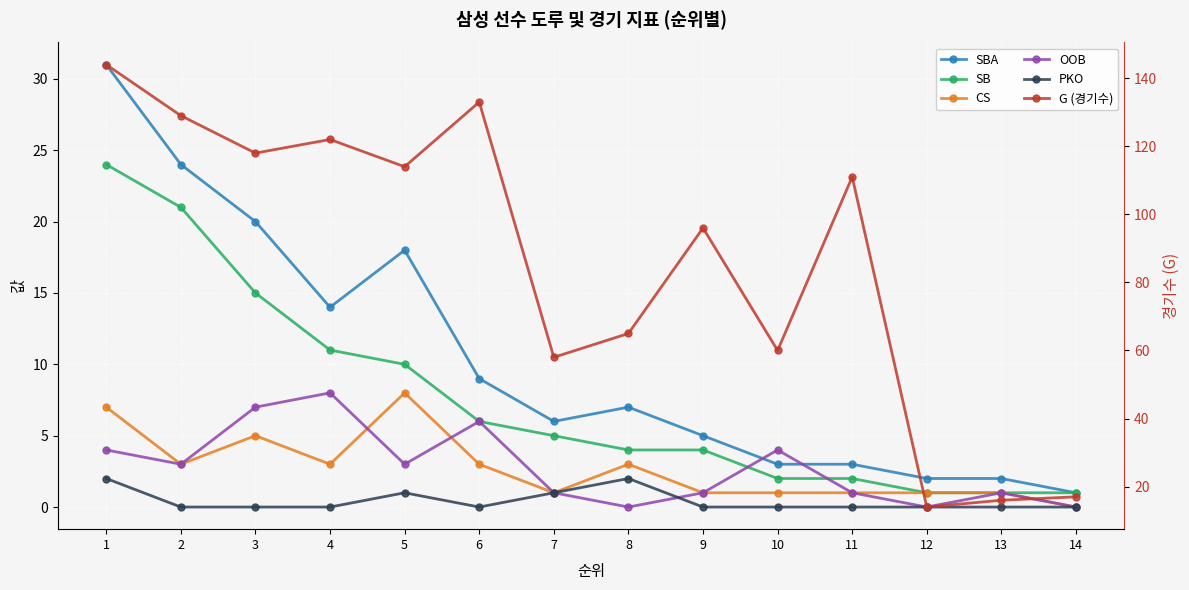

The value of CS at 5 is 8. True or false?

True